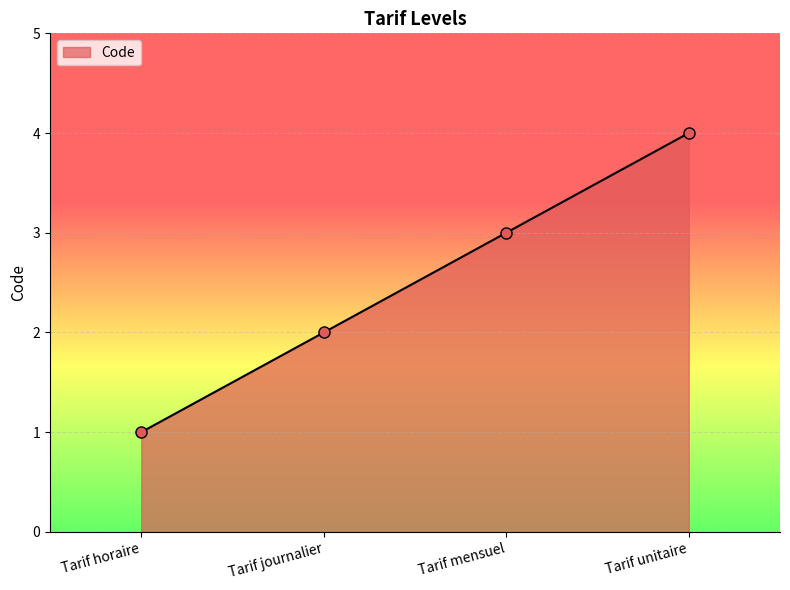

Is it true that the value at Tarif journalier is 1?

False